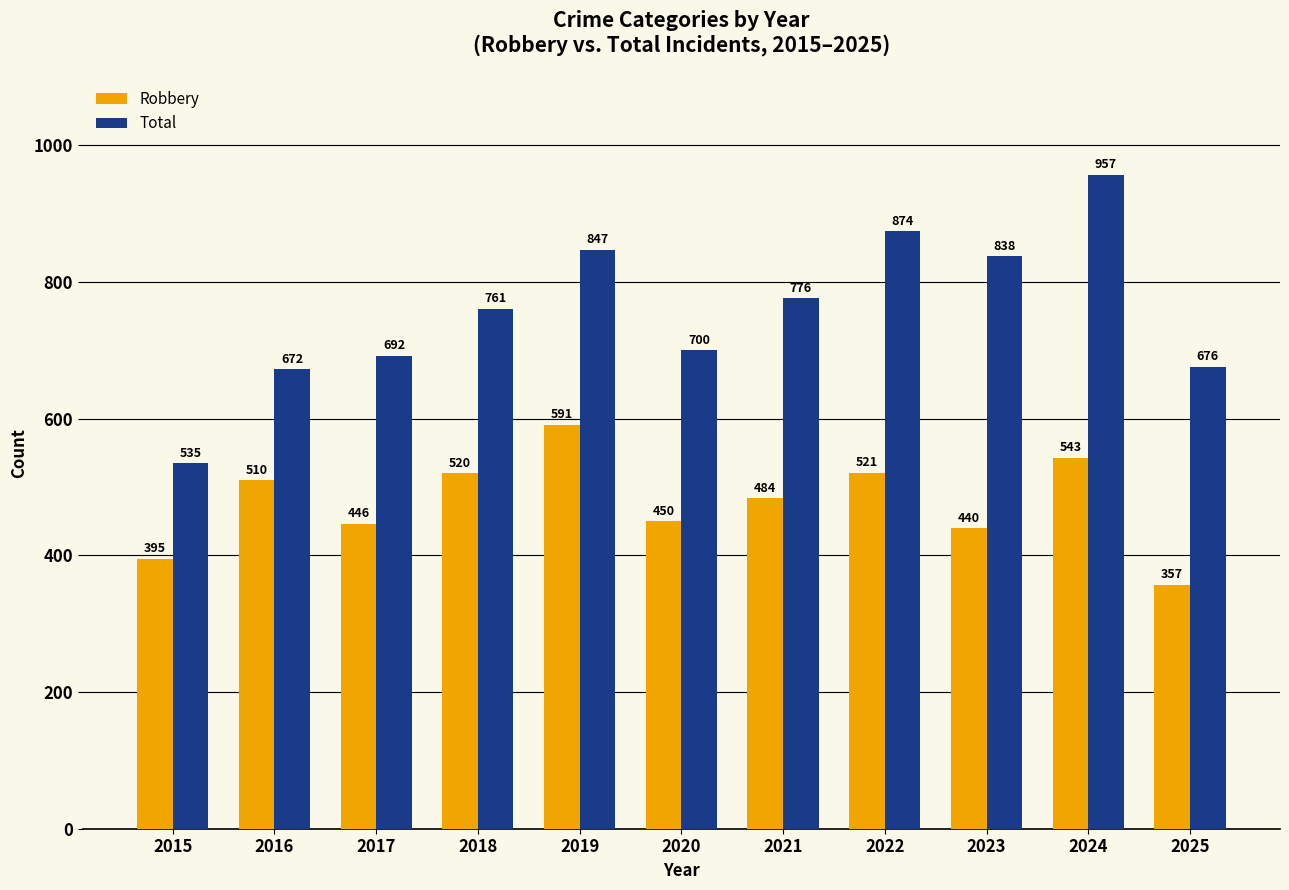

At 2018, list the series in order from smallest to largest.

Robbery, Total